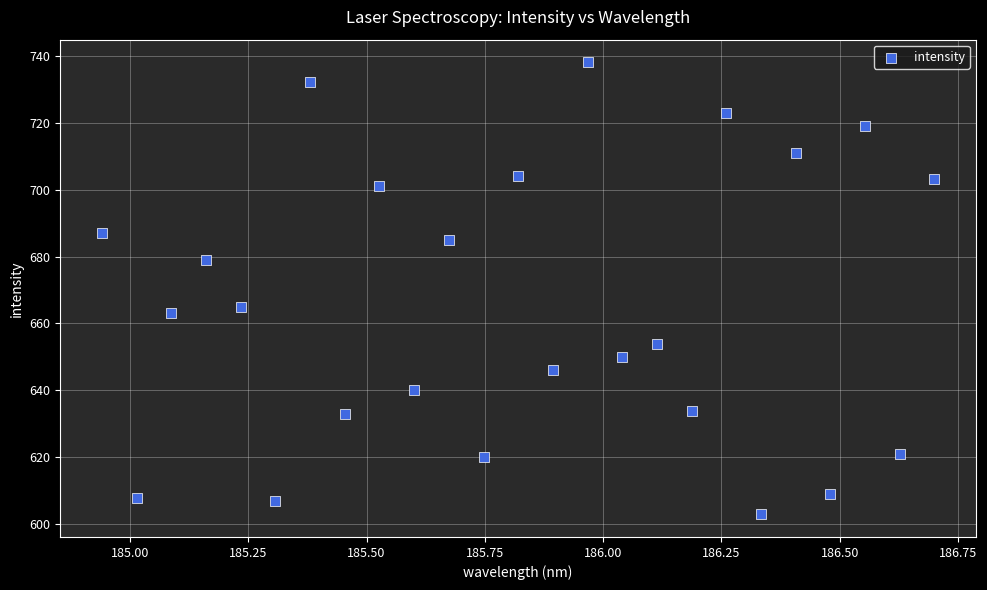

What is the range of Y values (max minus min)?

135